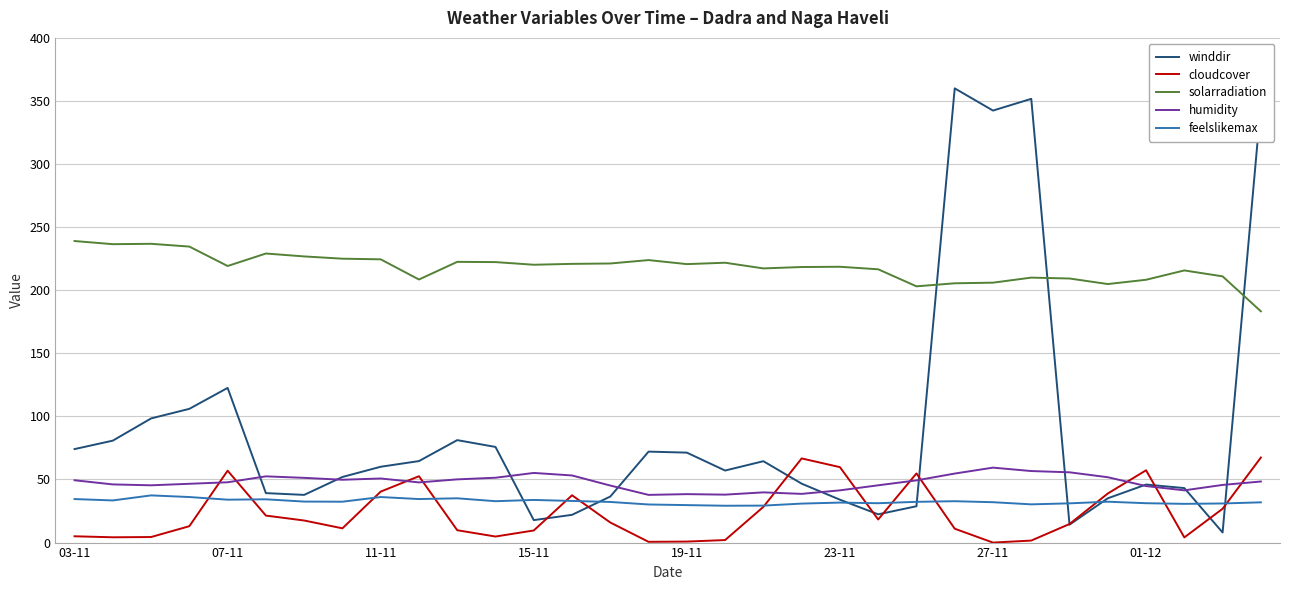

How many times do winddir and cloudcover cross each other?

10